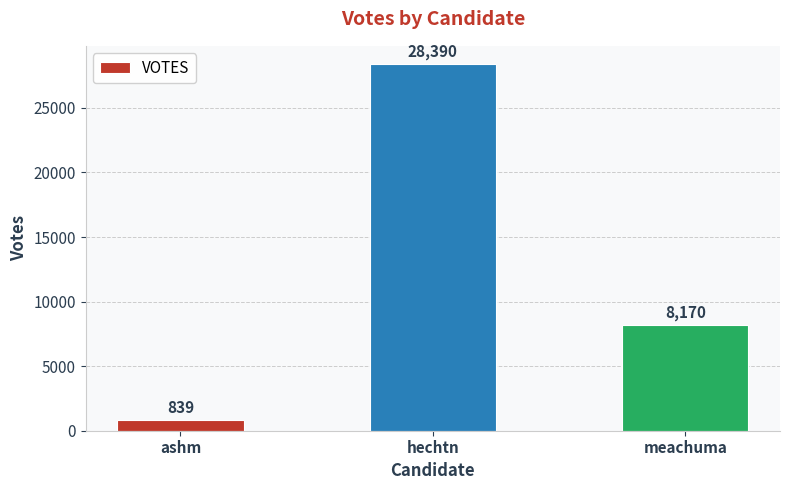

What position from the left is hechtn?

2